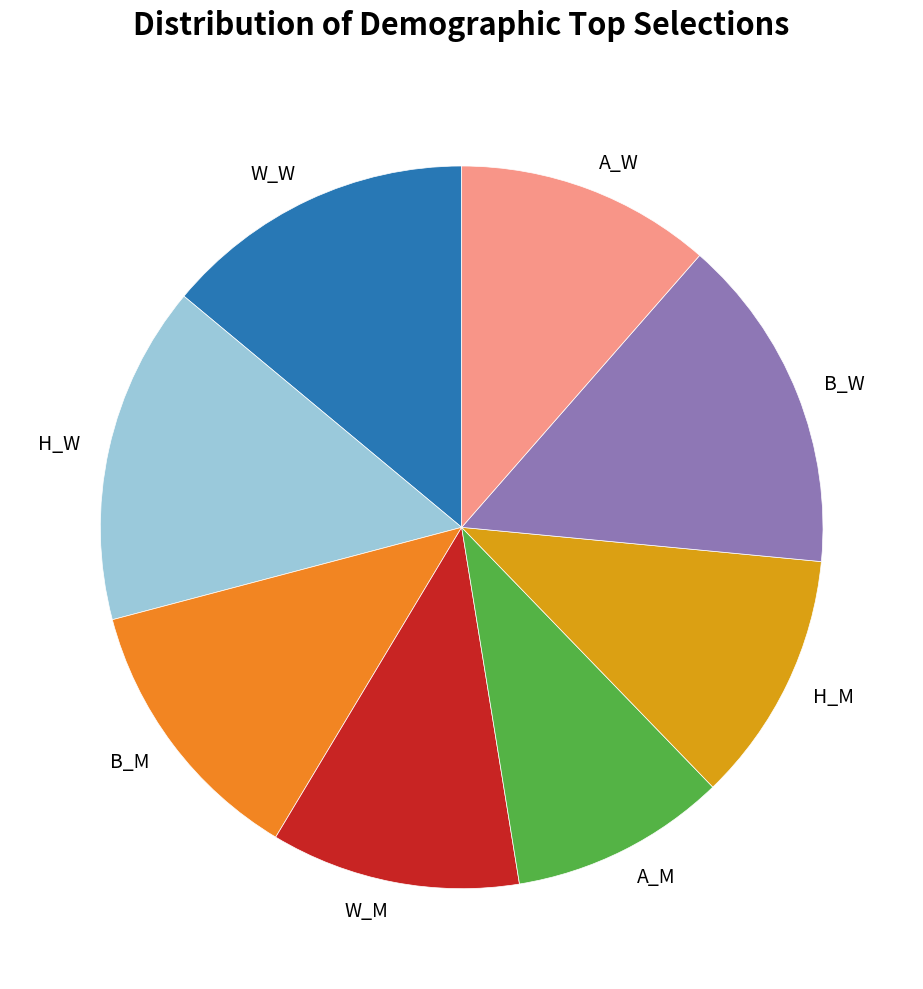

Does B_M represent more than half of the total?

No